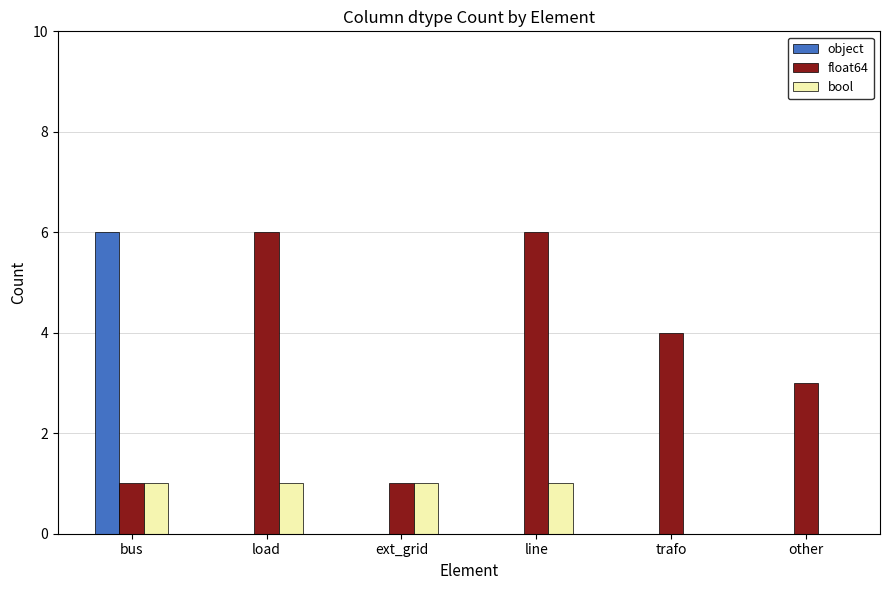

At which category is the sum across all series the highest?

bus